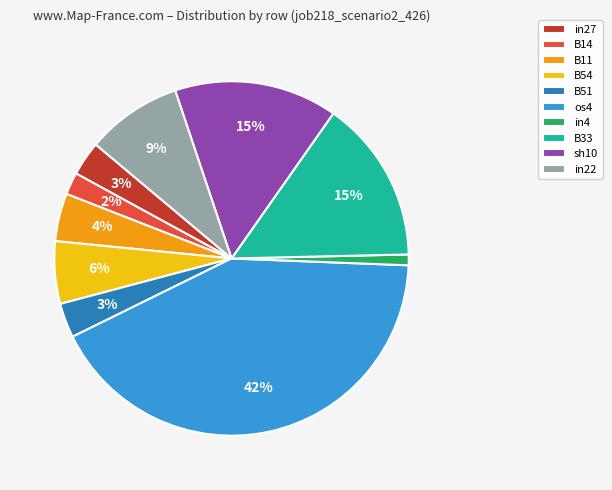

Which has a higher value, B14 or B11?

B11